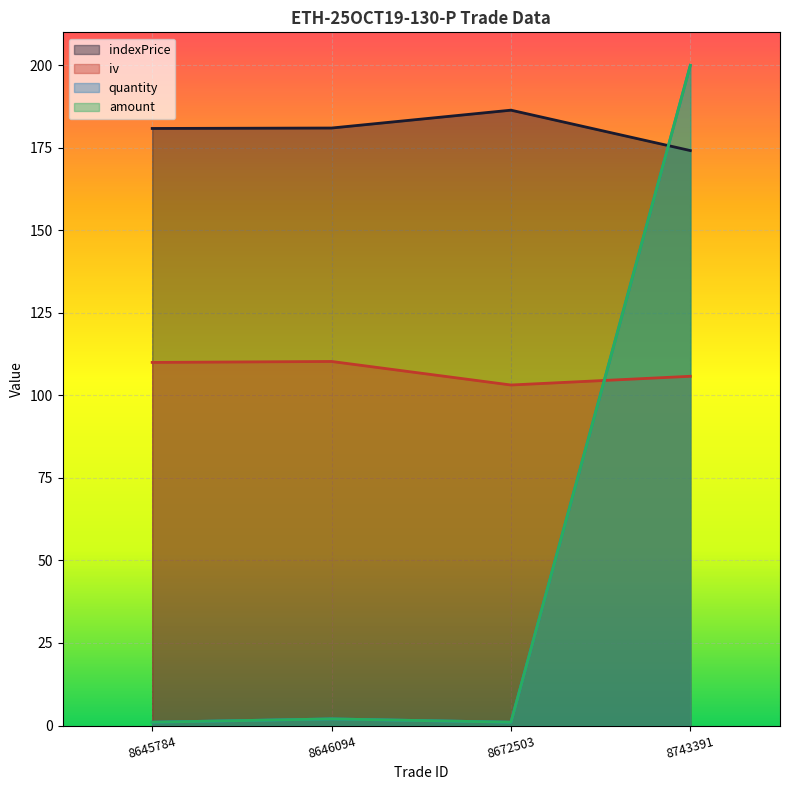

How many categories are shown in the chart?

4